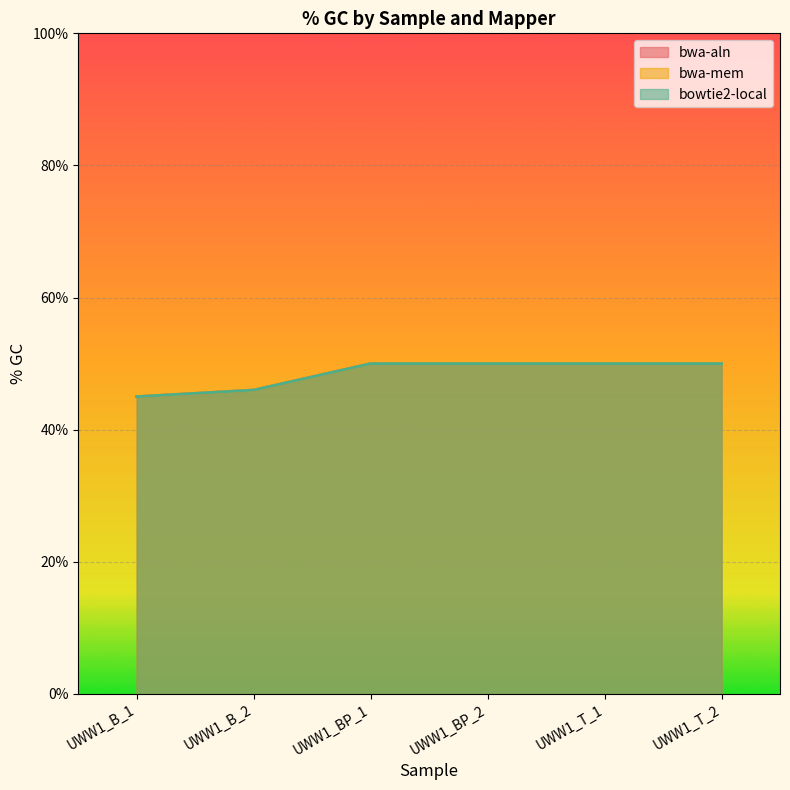

What is the average value of the bwa-mem series?

0.5